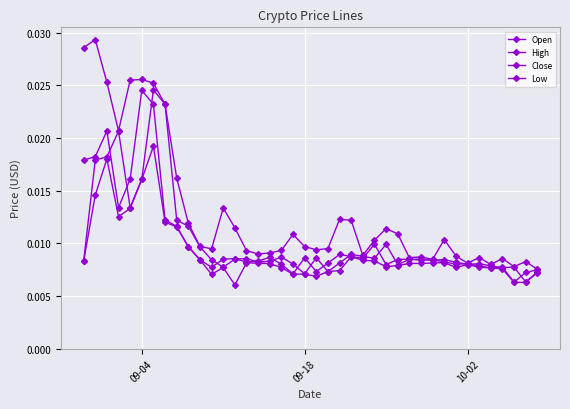

Count the number of categories in the chart.

40